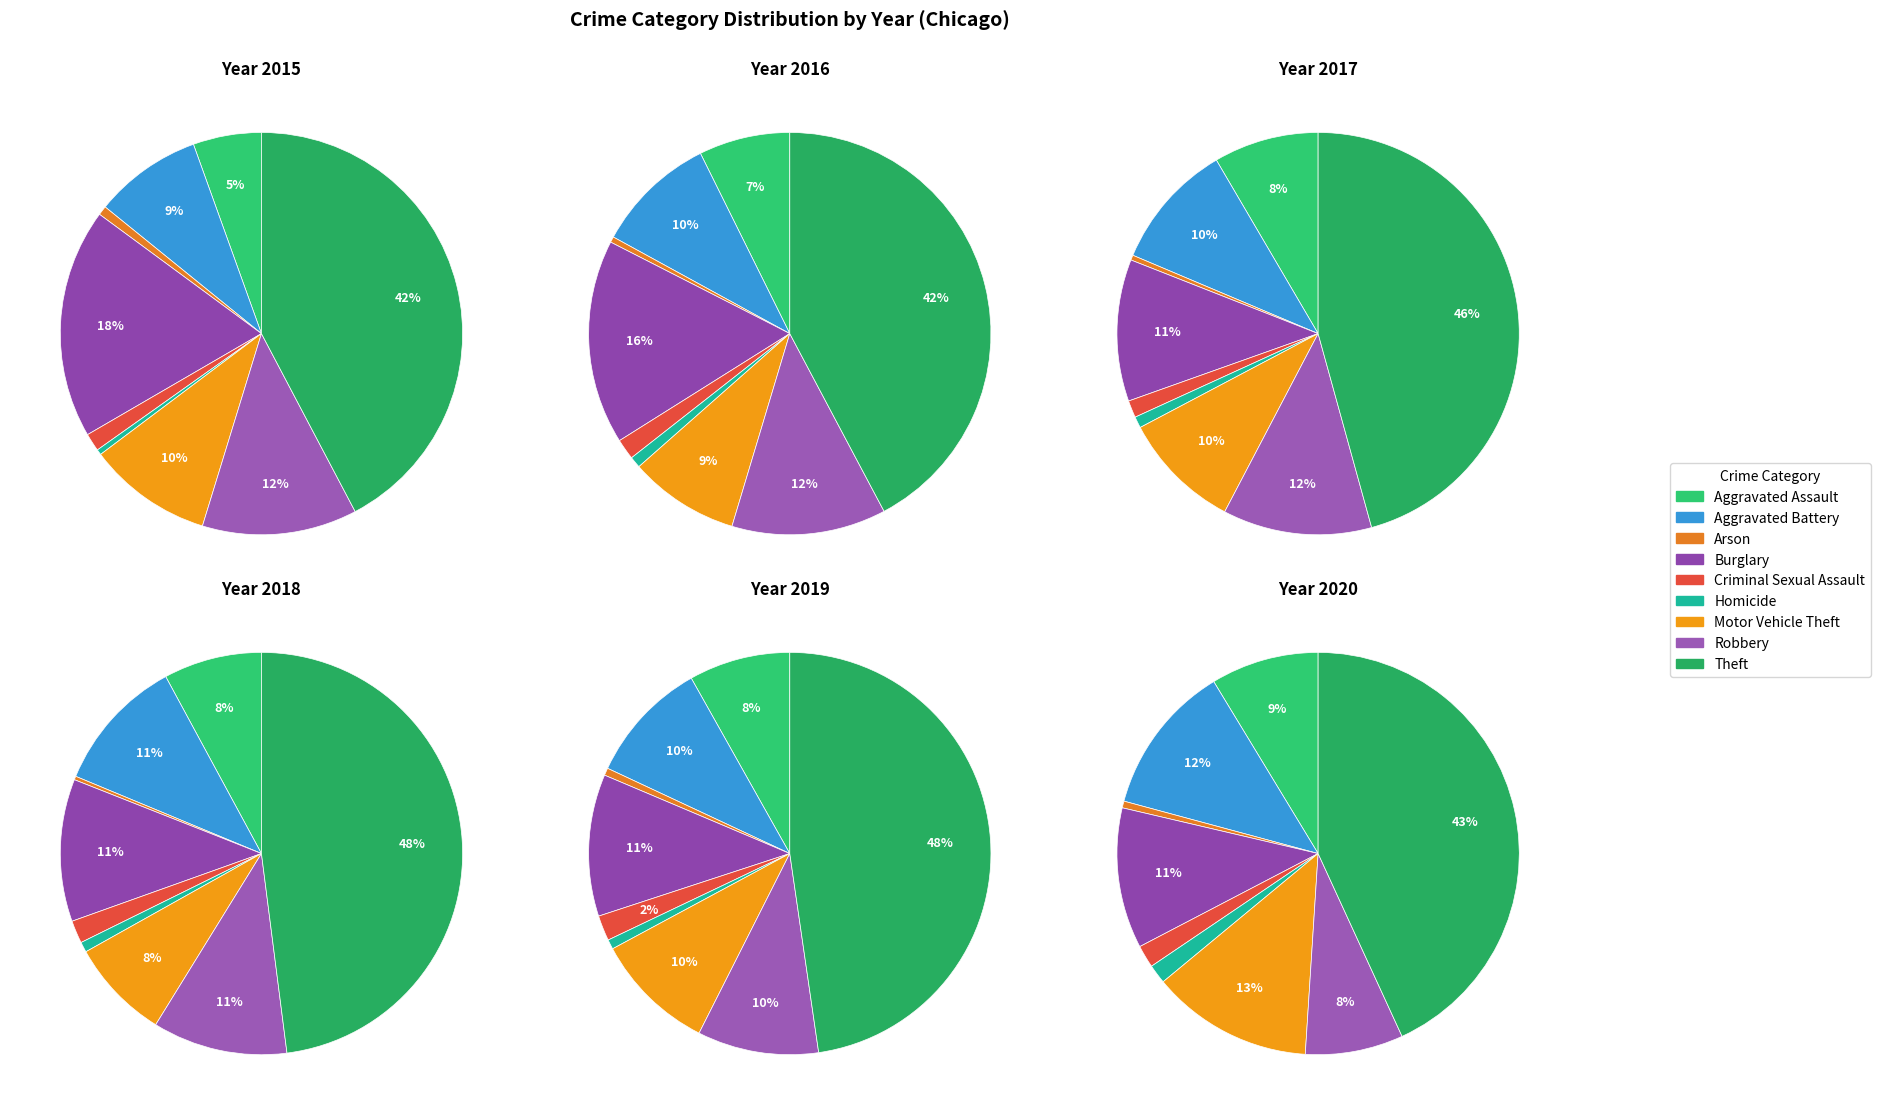

Which category has the biggest portion of the pie?

Theft